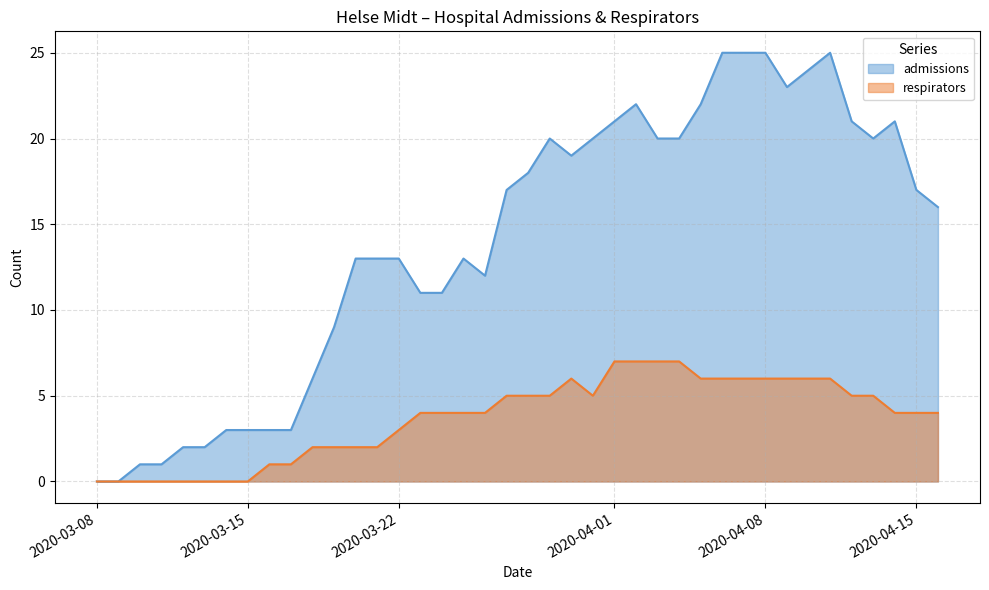

What is the label of the 28th point from the right?

2020-03-20